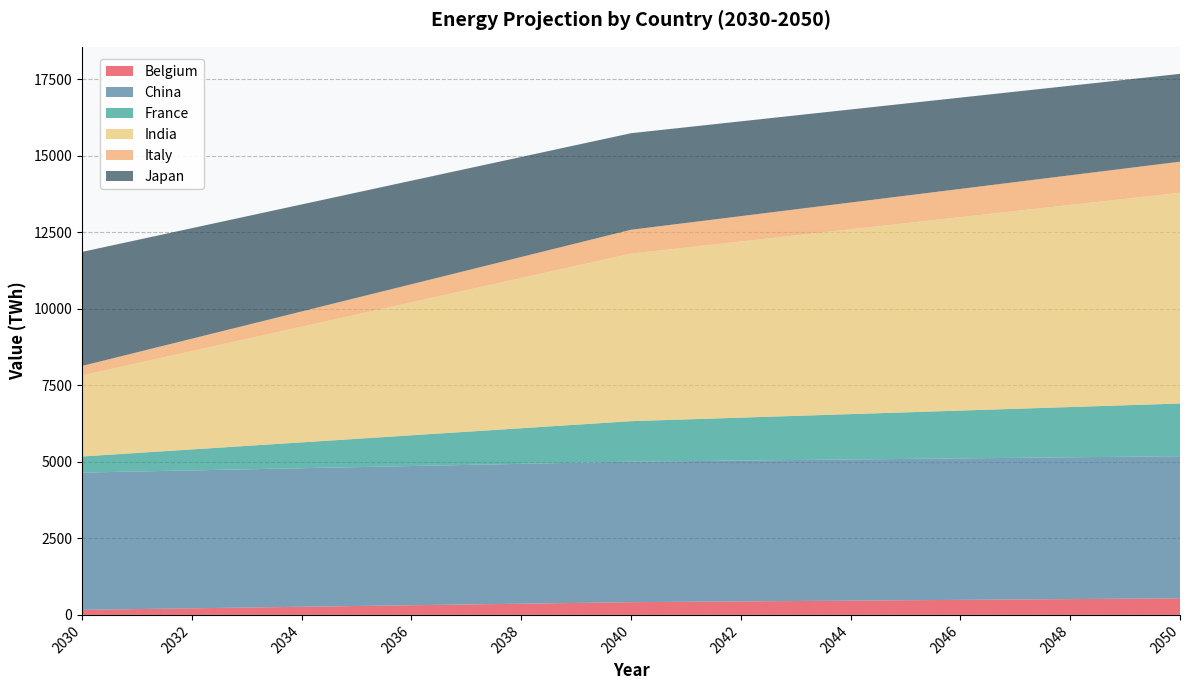

Reading left to right, list all the values displayed in this chart.

Belgium: 2030=165.3	2031=190.3	2032=215.4	2033=240.5	2034=265.6	2035=290.6	2036=315.7	2037=340.8	2038=365.9	2039=390.9	2040=416.0	2041=428.5	2042=441.1	2043=453.6	2044=466.1	2045=478.7	2046=491.2	2047=503.8	2048=516.3	2049=528.8	2050=541.4
China: 2030=4485.0	2031=4495.6	2032=4506.2	2033=4516.8	2034=4527.4	2035=4538.0	2036=4548.6	2037=4559.2	2038=4569.8	2039=4580.4	2040=4590.9	2041=4596.2	2042=4601.5	2043=4606.8	2044=4612.1	2045=4617.4	2046=4622.7	2047=4628.0	2048=4633.3	2049=4638.6	2050=4643.9
France: 2030=525.7	2031=605.4	2032=685.2	2033=764.9	2034=844.6	2035=924.4	2036=1004.1	2037=1083.9	2038=1163.6	2039=1243.4	2040=1323.1	2041=1363.0	2042=1402.8	2043=1442.7	2044=1482.6	2045=1522.5	2046=1562.3	2047=1602.2	2048=1642.1	2049=1682.0	2050=1721.8
India: 2030=2648.6	2031=2931.1	2032=3213.7	2033=3496.2	2034=3778.7	2035=4061.2	2036=4343.7	2037=4626.3	2038=4908.8	2039=5191.3	2040=5473.8	2041=5615.1	2042=5756.3	2043=5897.6	2044=6038.9	2045=6180.1	2046=6321.4	2047=6462.6	2048=6603.9	2049=6745.2	2050=6886.4
Italy: 2030=309.9	2031=356.9	2032=403.9	2033=450.9	2034=497.9	2035=544.9	2036=592.0	2037=639.0	2038=686.0	2039=733.0	2040=780.0	2041=803.5	2042=827.0	2043=850.5	2044=874.0	2045=897.5	2046=921.0	2047=944.5	2048=968.0	2049=991.5	2050=1015.0
Japan: 2030=3725.7	2031=3668.6	2032=3611.5	2033=3554.5	2034=3497.4	2035=3440.3	2036=3383.2	2037=3326.1	2038=3269.0	2039=3211.9	2040=3154.8	2041=3126.3	2042=3097.7	2043=3069.2	2044=3040.6	2045=3012.1	2046=2983.5	2047=2955.0	2048=2926.4	2049=2897.9	2050=2869.3